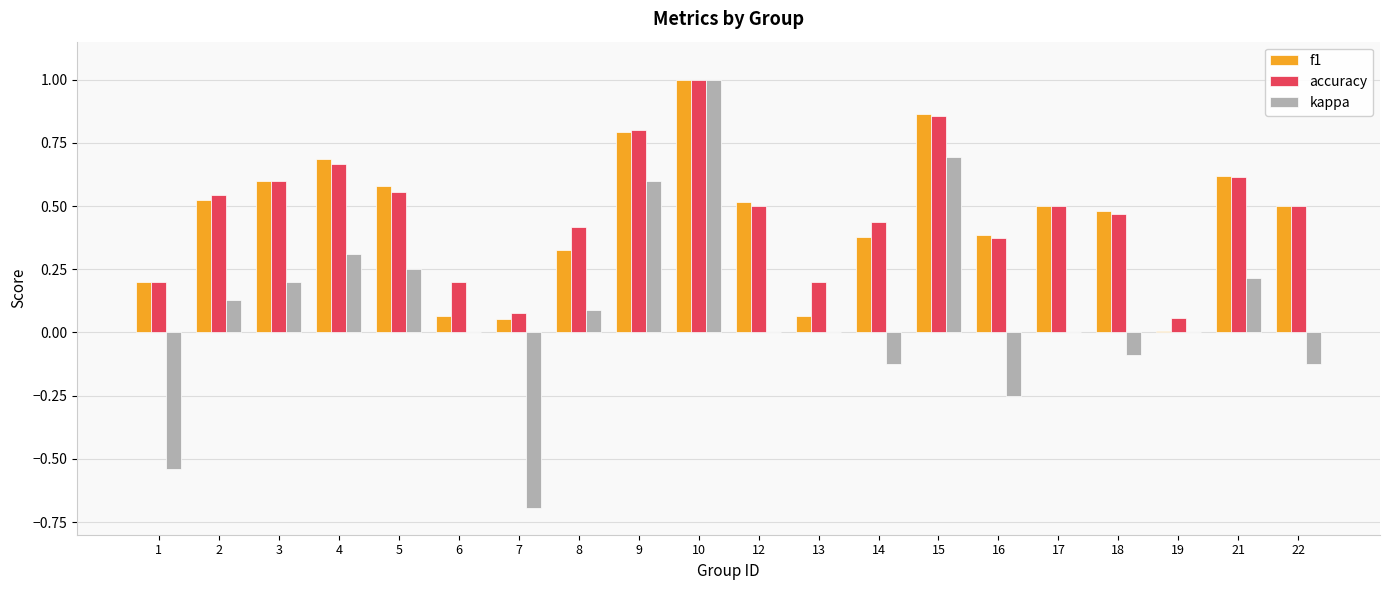

Is the value of f1 at 5 greater than the value of accuracy at 4?

No